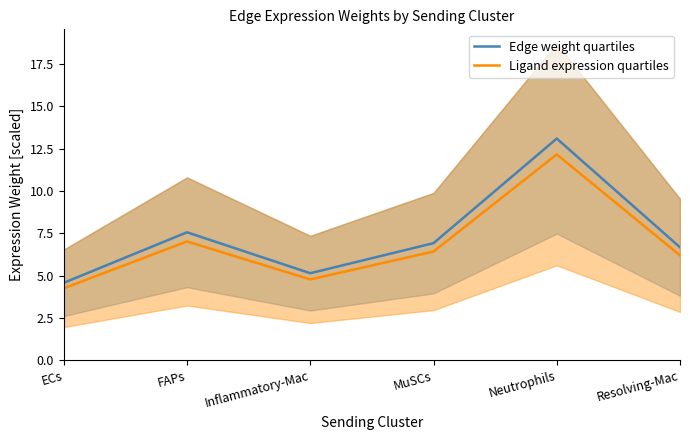

In Ligand expression quartiles, how many points are higher than both neighbors (excluding endpoints)?

2